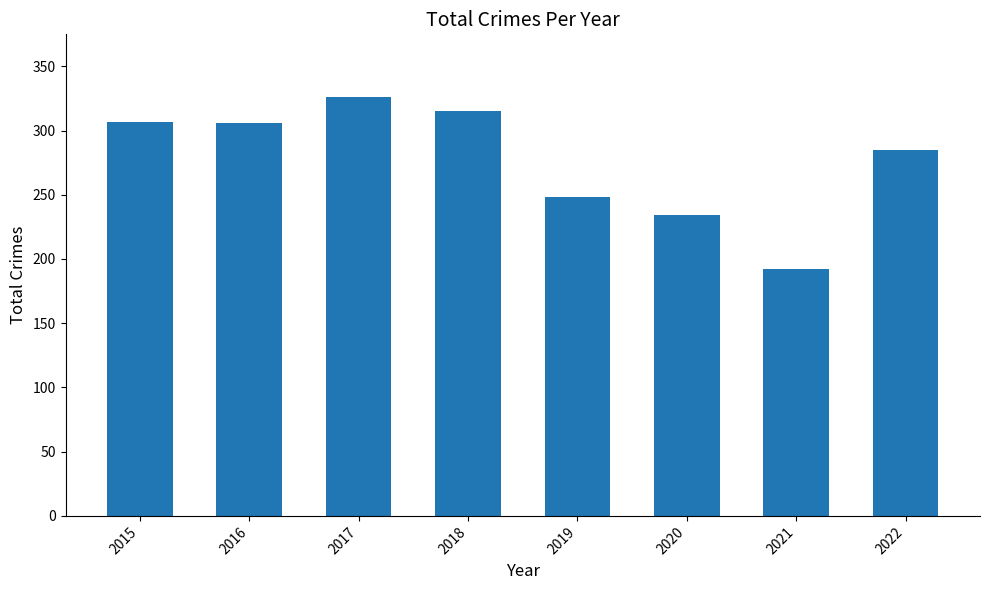

True or false: the data shows 192 at 2021.

True